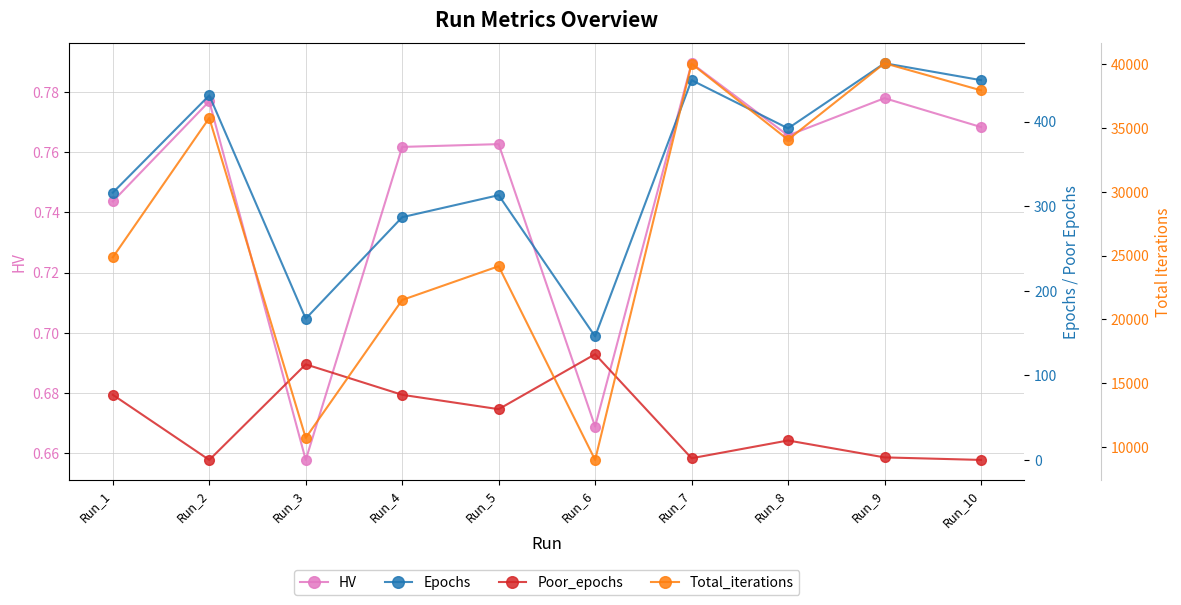

Is it true that HV equals 0.8 at Run_2?

True